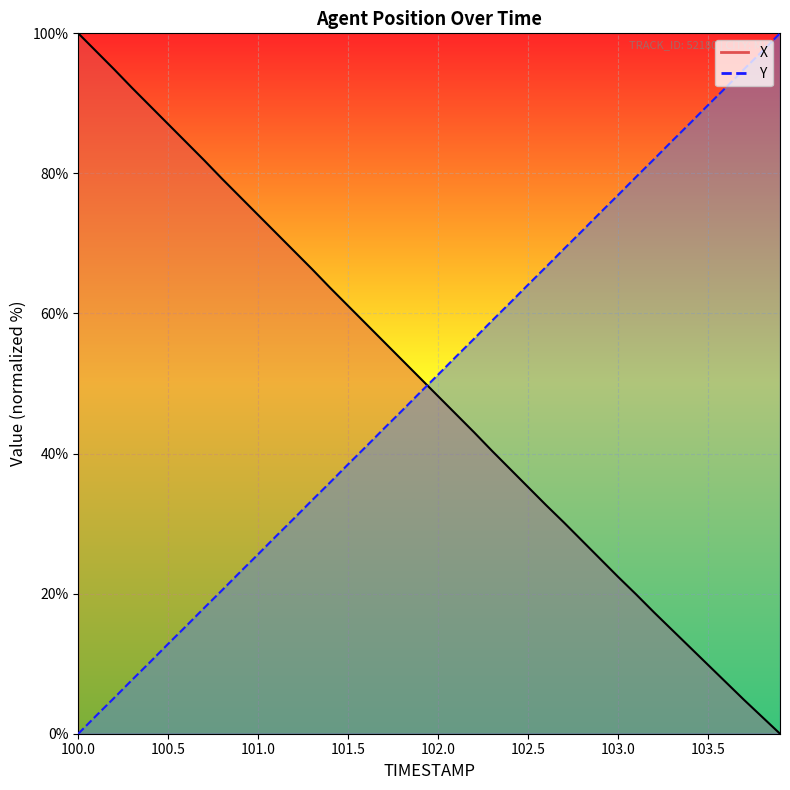

What is the total value across all series at 103.0?

99.3